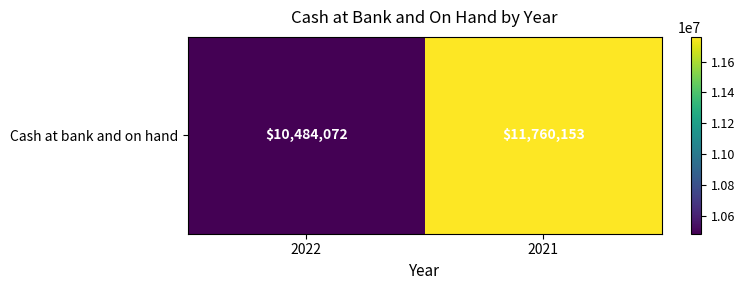

What is the change in value from 2022 to 2021?

+1276081